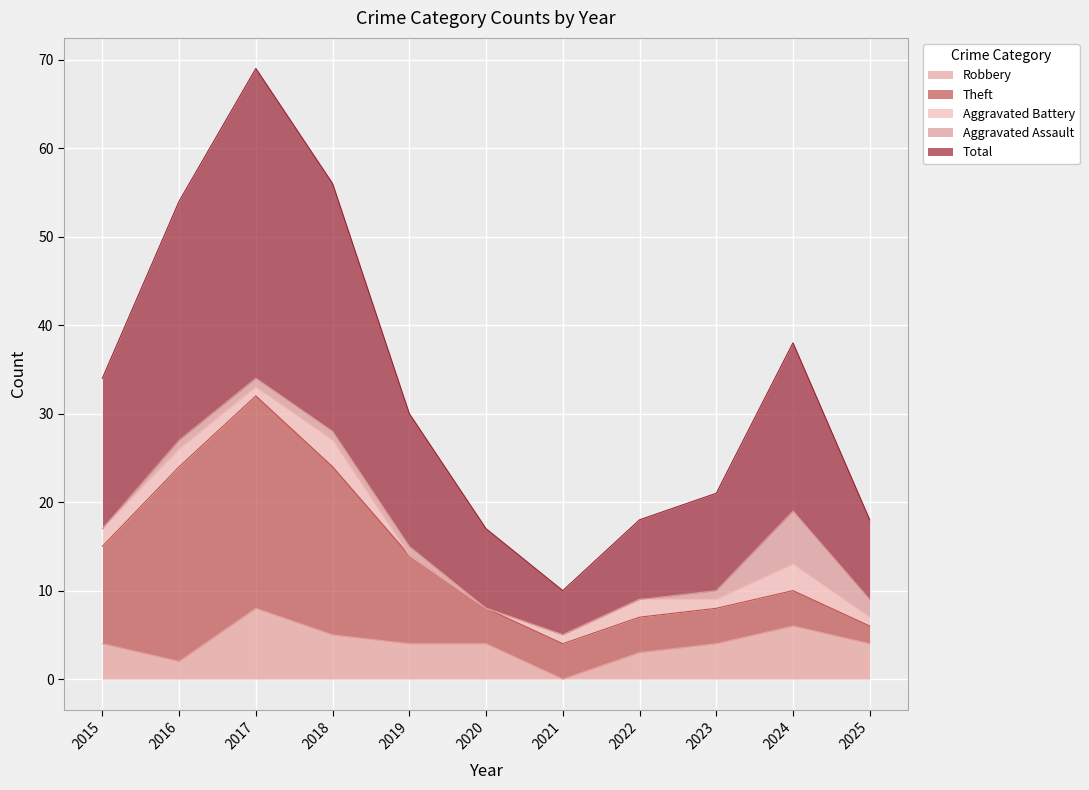

The Total series shows 4 at 2025. True or false?

False